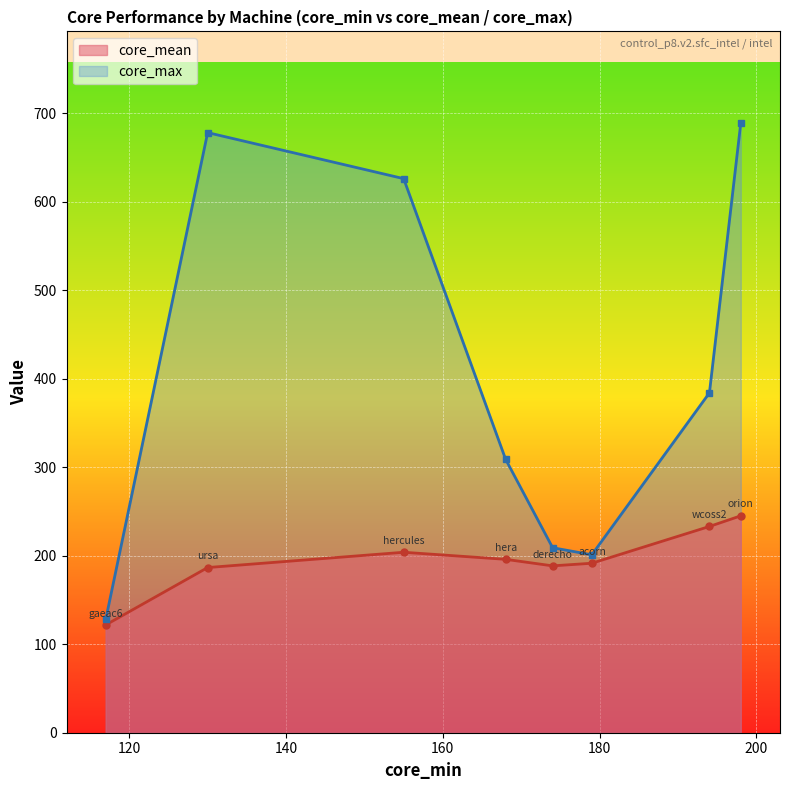

At which label is core_mean closest to 183?

ursa